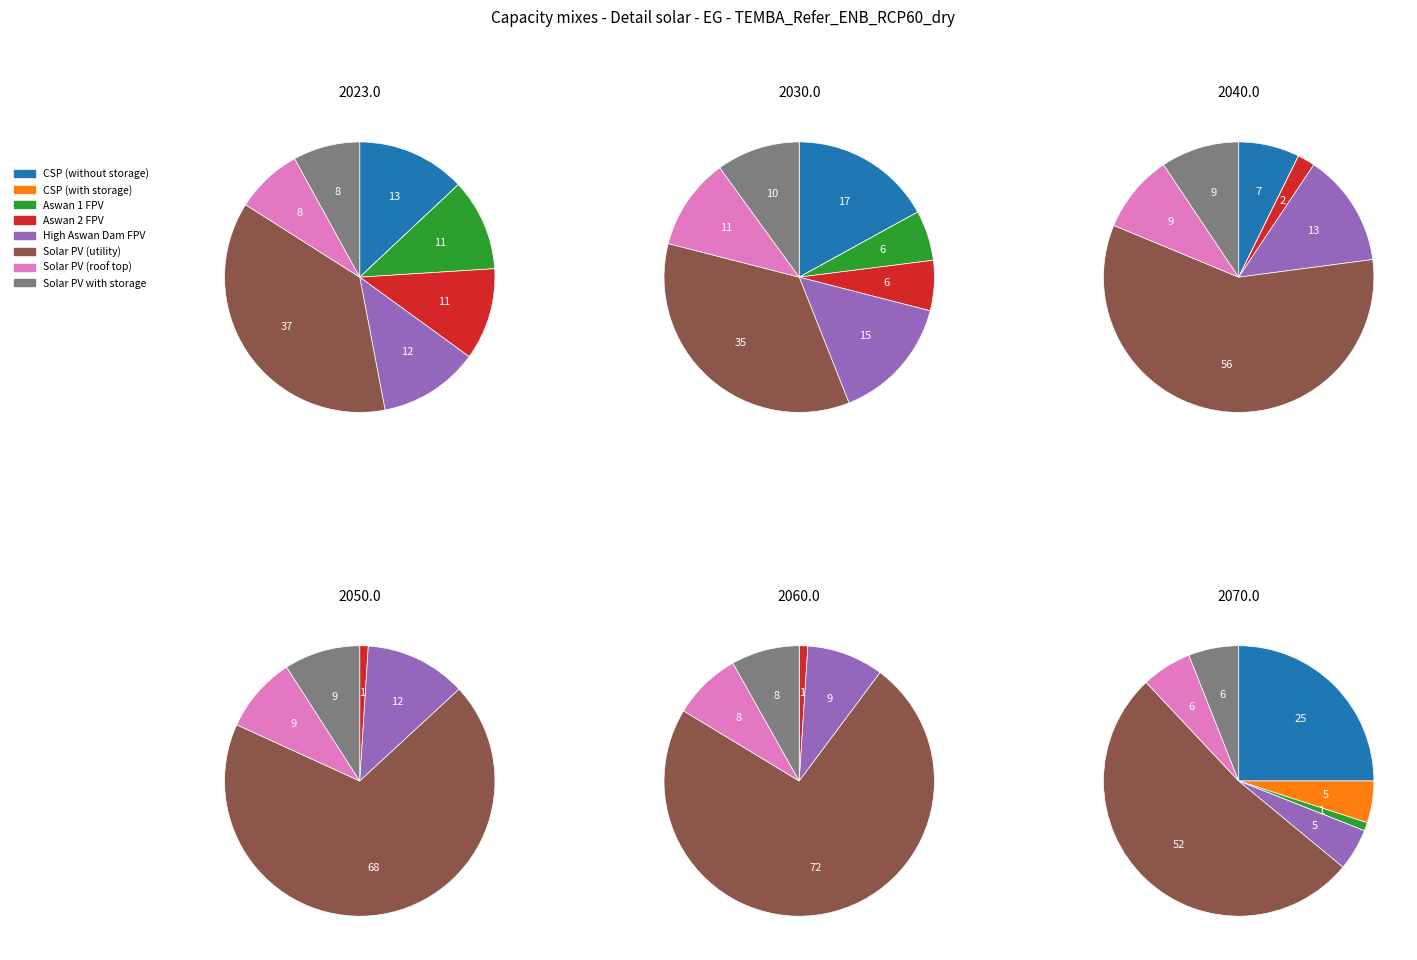

Rank the categories by 2040.0 value from highest to lowest.

5, 4, 6, 7, 0, 3, 1, 2